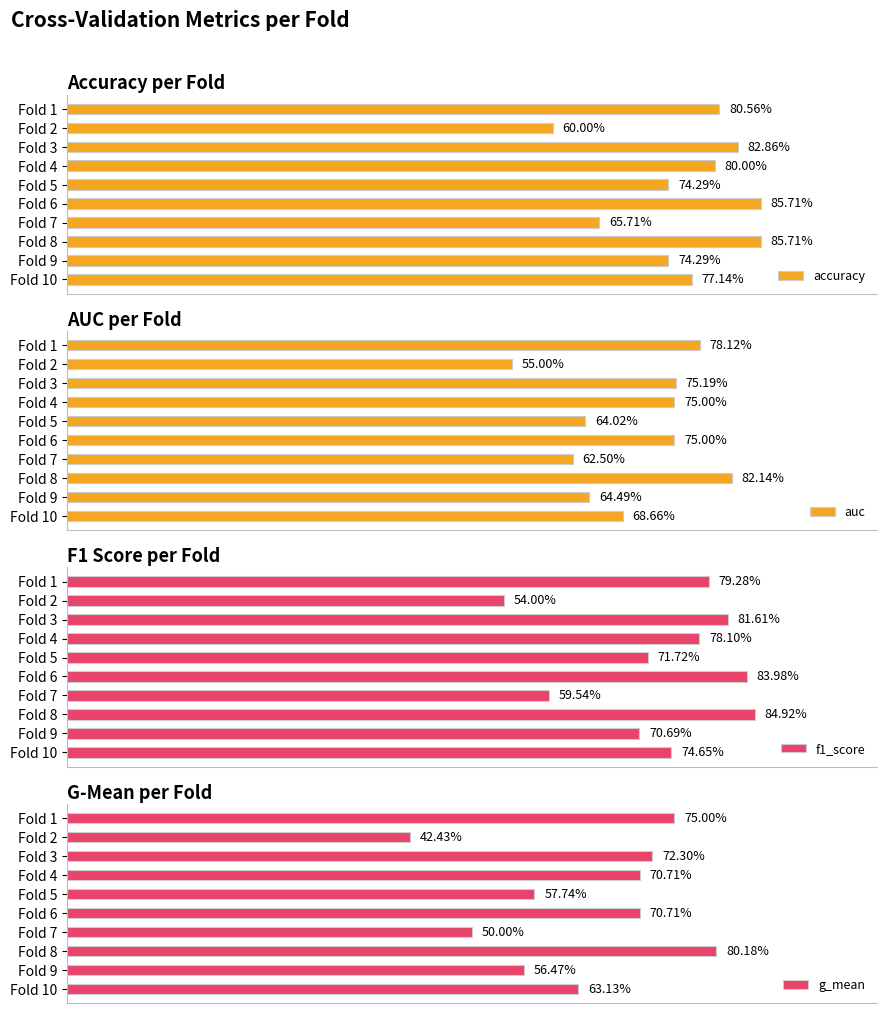

How many groups of bars are there?

10